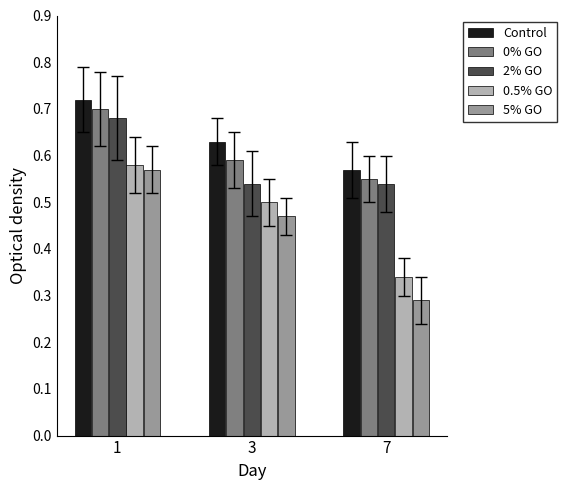

Rank the categories by 0% GO value from lowest to highest.

7, 3, 1